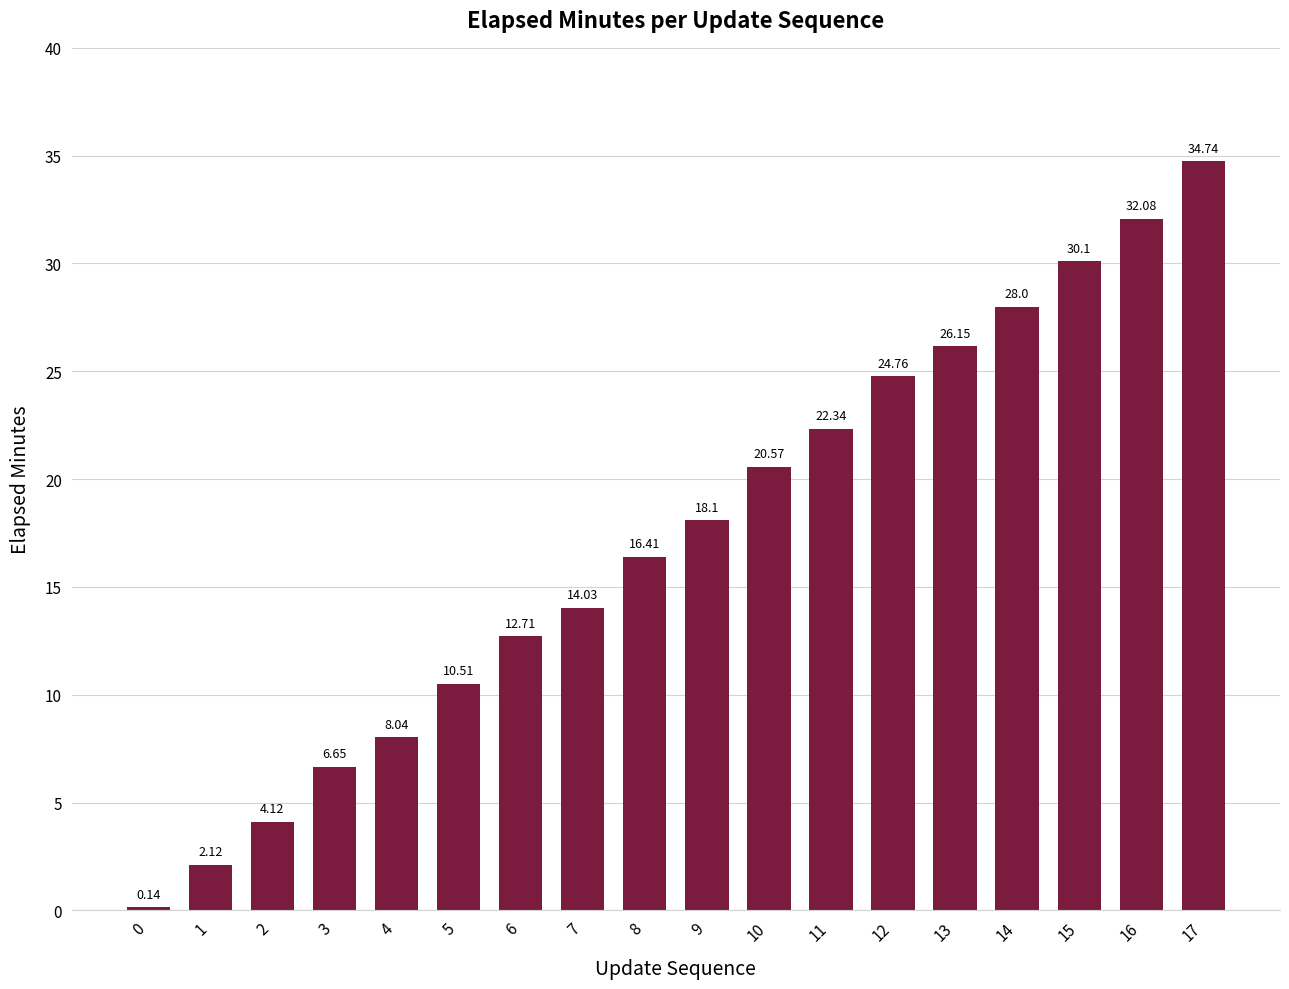

How many values are below 18?

9